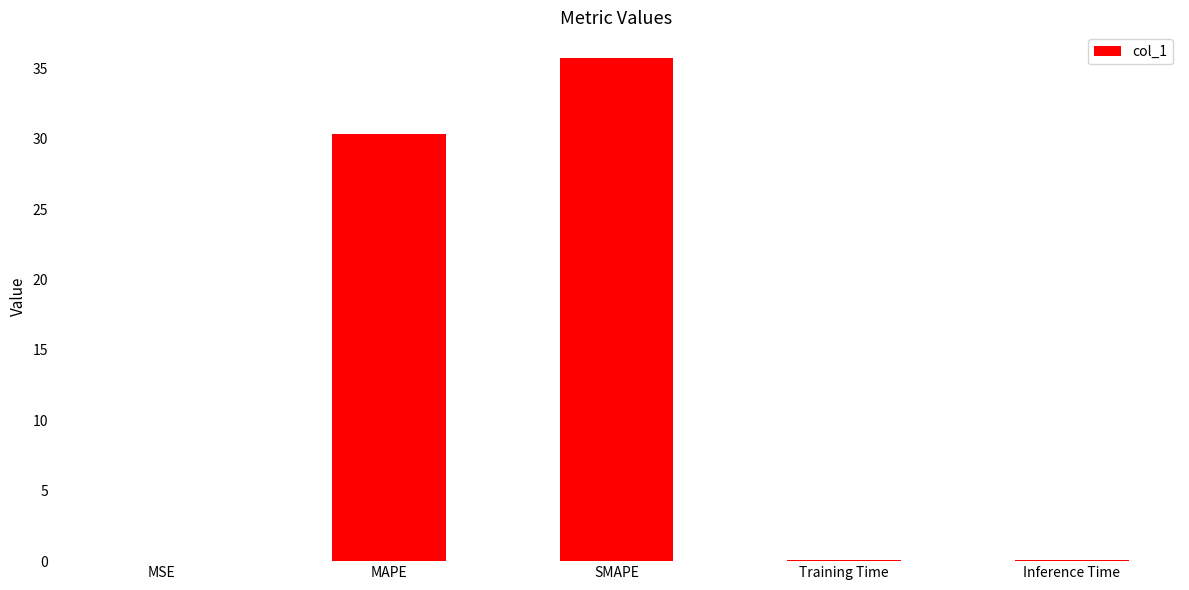

The value at MAPE is 15.2. True or false?

False